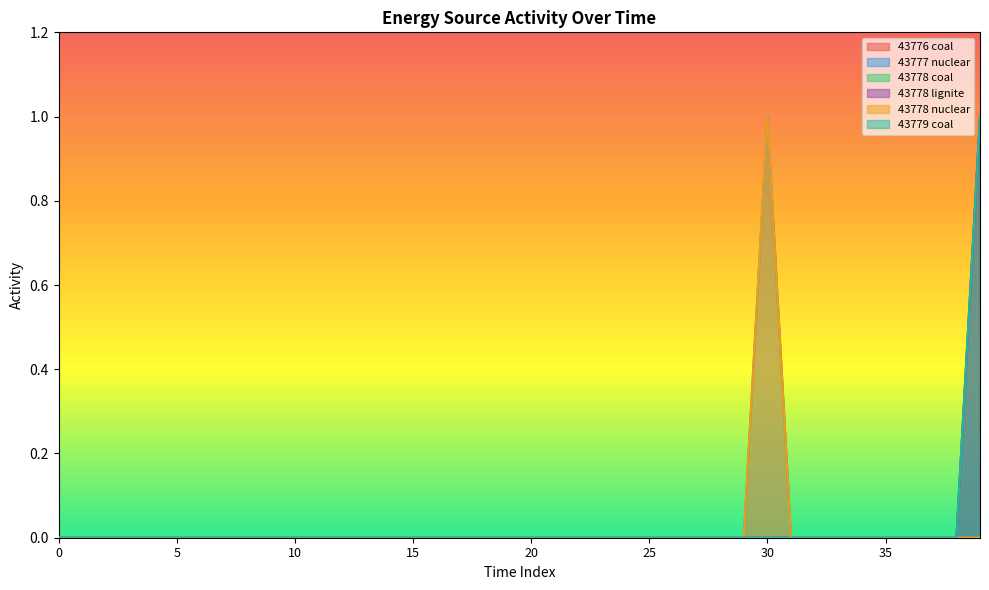

True or false: 43776 coal and 43777 nuclear cross at least once.

False